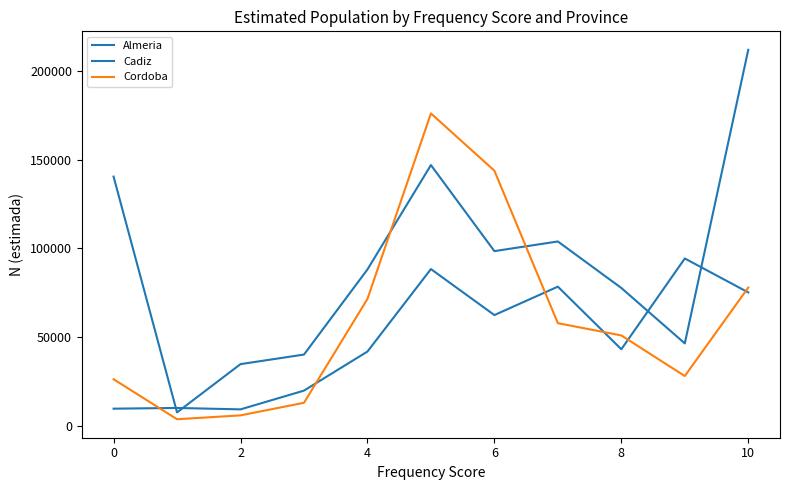

Is the value of Almeria at 10 greater than the value of Cadiz at 9?

Yes